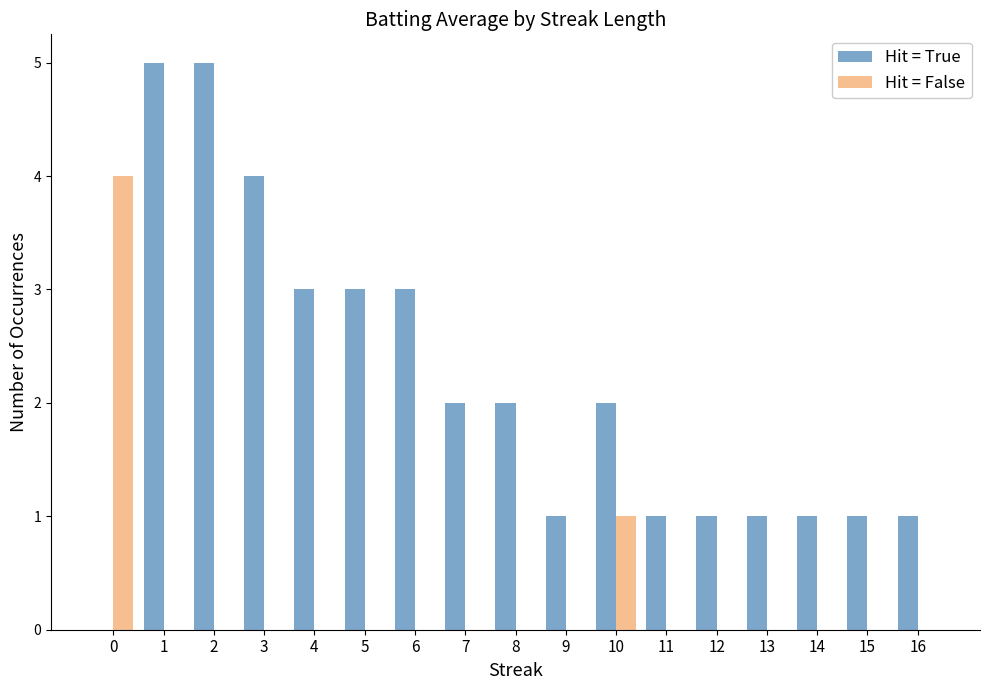

Reading left to right, what are all the values shown in this chart?

Hit = True: 0=0	1=5	2=5	3=4	4=3	5=3	6=3	7=2	8=2	9=1	10=2	11=1	12=1	13=1	14=1	15=1	16=1
Hit = False: 0=4	1=0	2=0	3=0	4=0	5=0	6=0	7=0	8=0	9=0	10=1	11=0	12=0	13=0	14=0	15=0	16=0